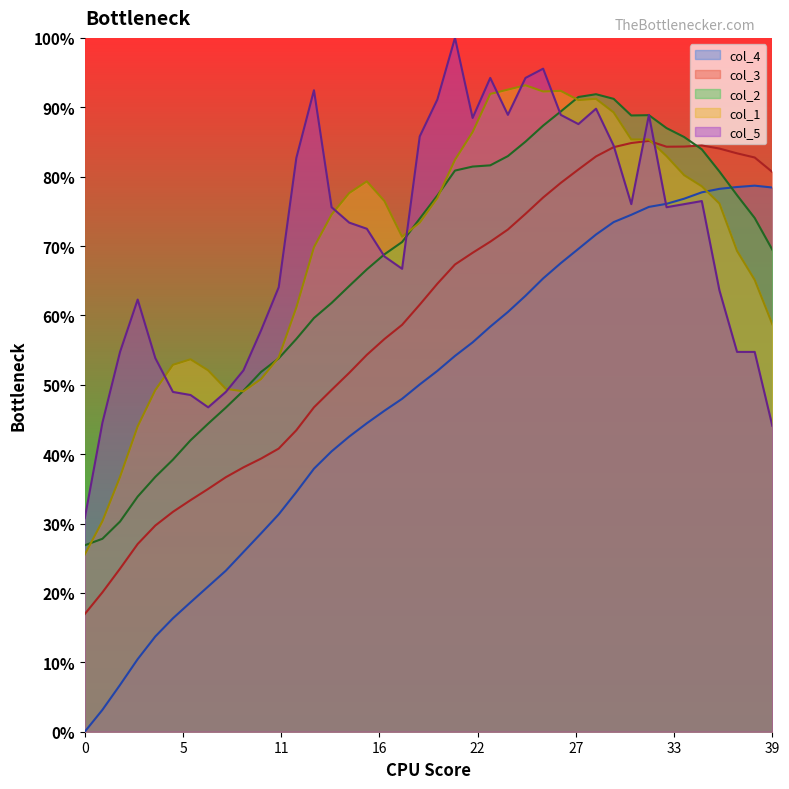

What are all the series names shown in the legend?

col_4, col_3, col_2, col_1, col_5